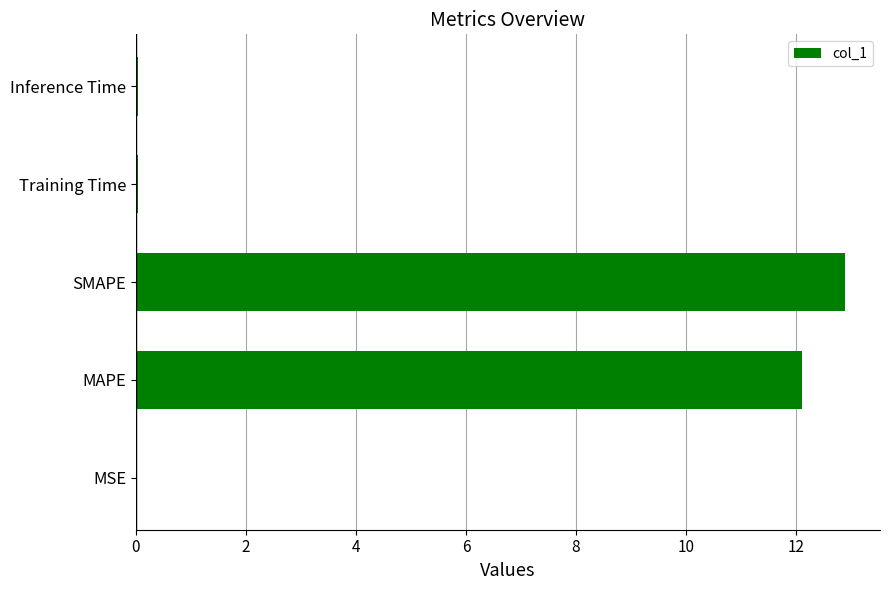

Are the bars grouped side by side (vs. stacked)?

No